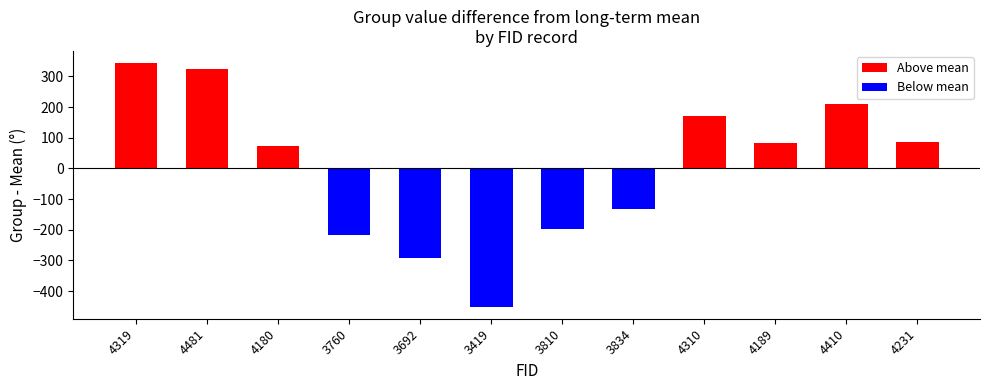

The value at 4319 is 145.6. True or false?

False